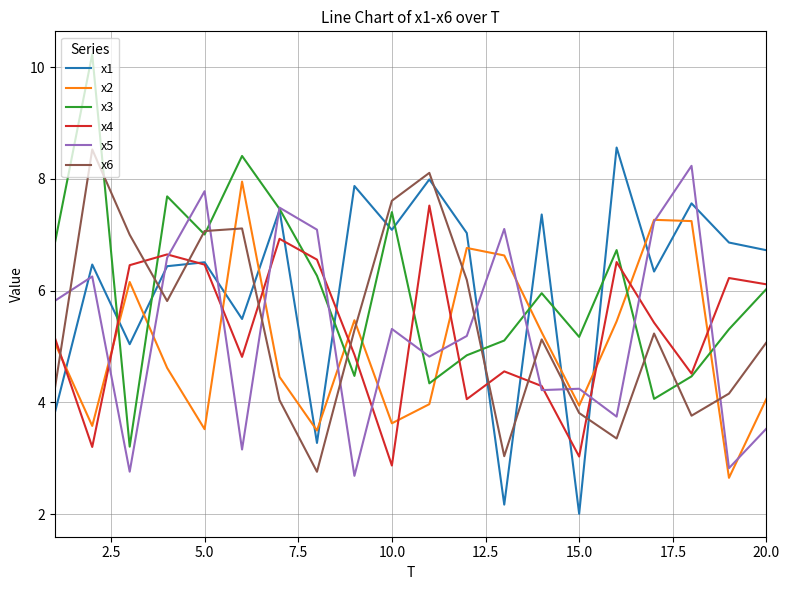

True or false: x3 and x2 cross at least once.

True